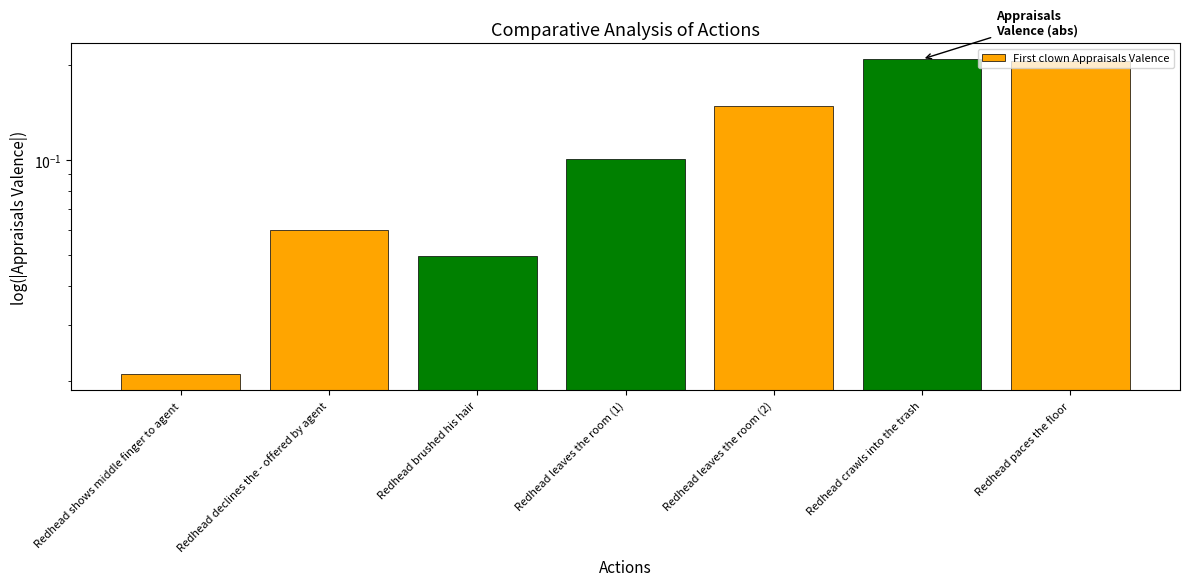

What is the label of the 4th bar from the left?

Redhead leaves the room (1)